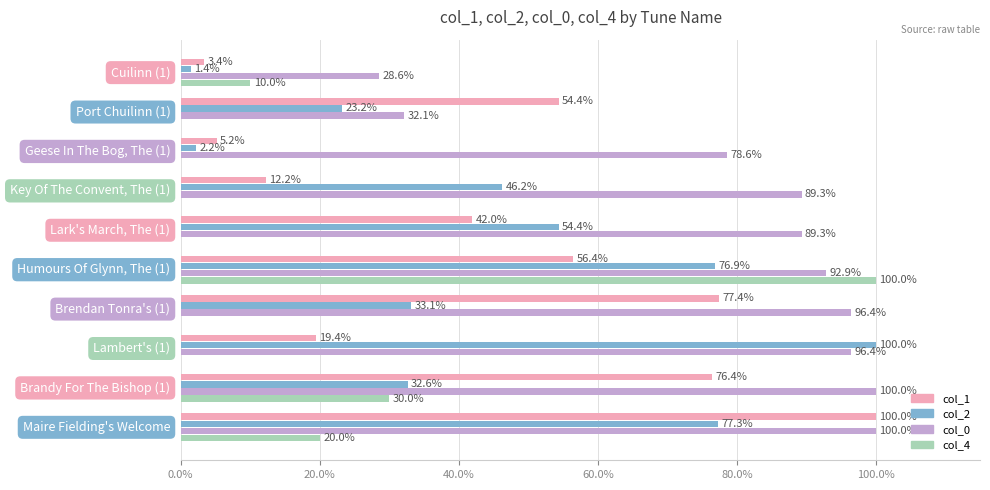

What is the sum of all col_4 values?

160.0